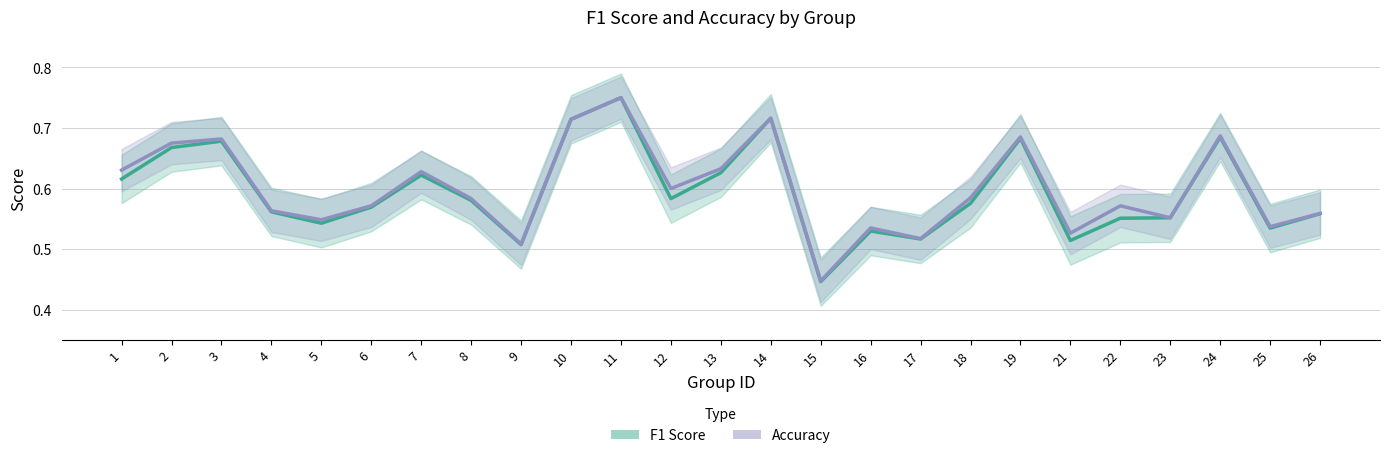

What is the difference between the second highest and minimum values in the Accuracy series?

0.3